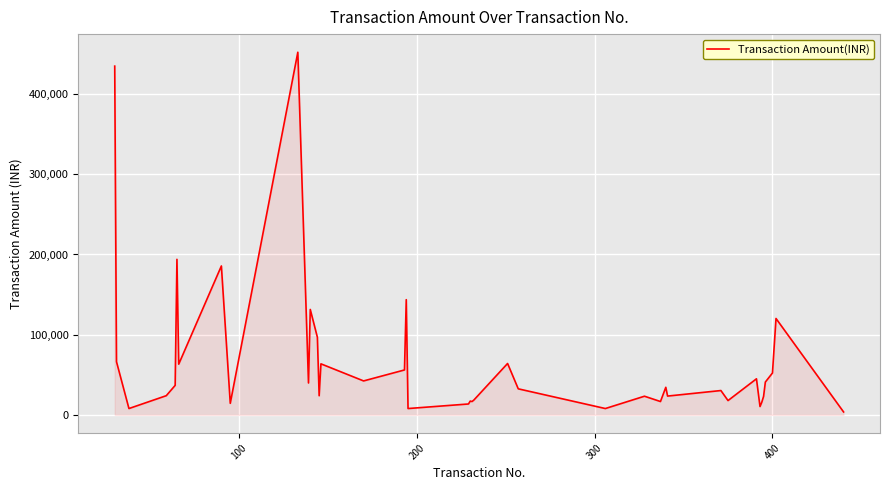

How many lines are shown in the chart?

1